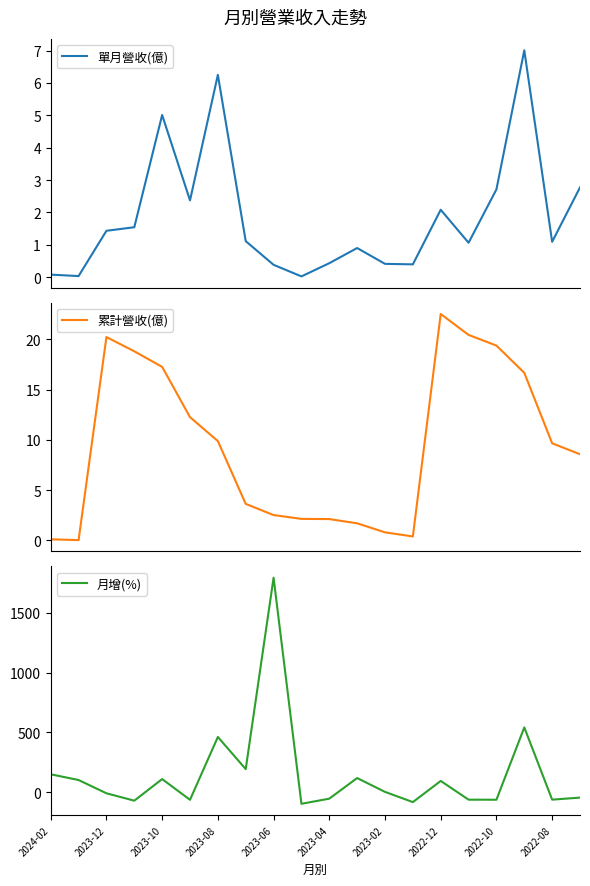

Which category has the highest value in the 月增(%) series?

2023-06